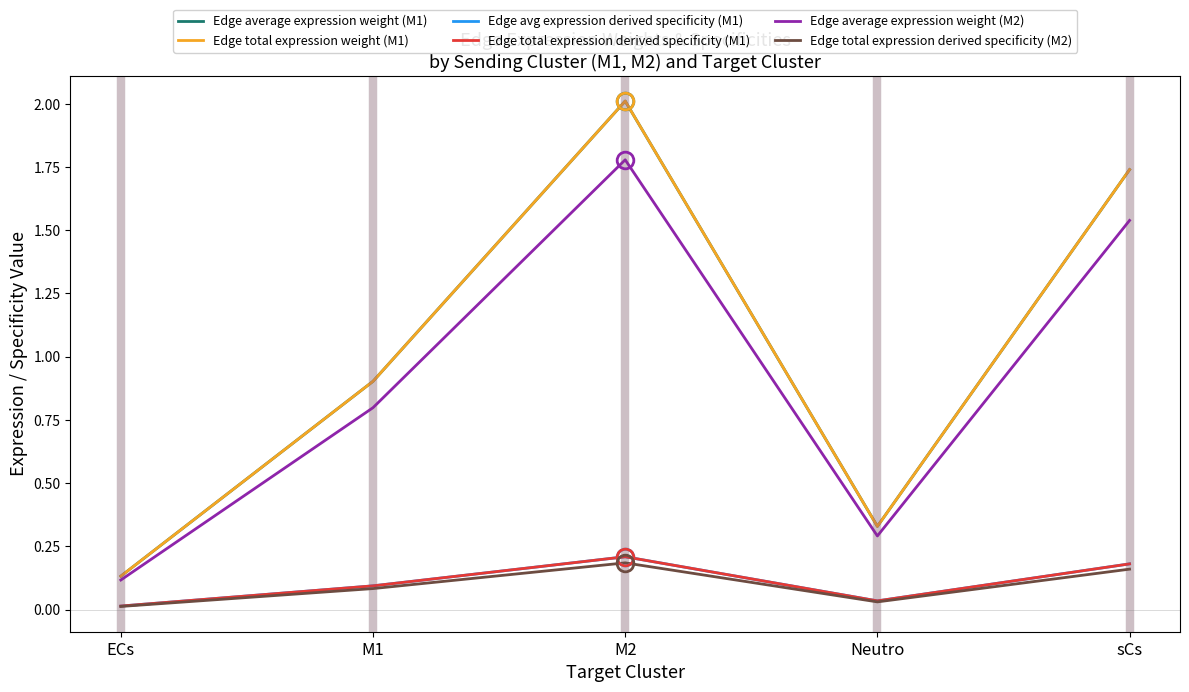

How many distinct data groups are displayed?

6